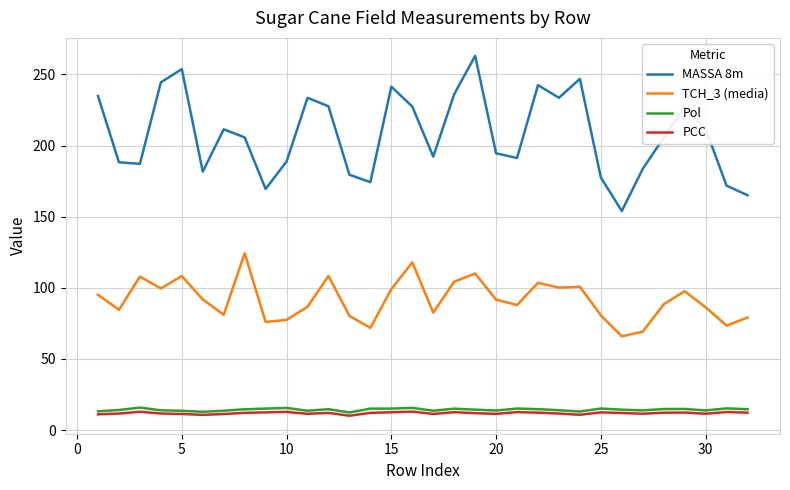

What is the difference between the second highest and second lowest values in the Pol series?

2.8